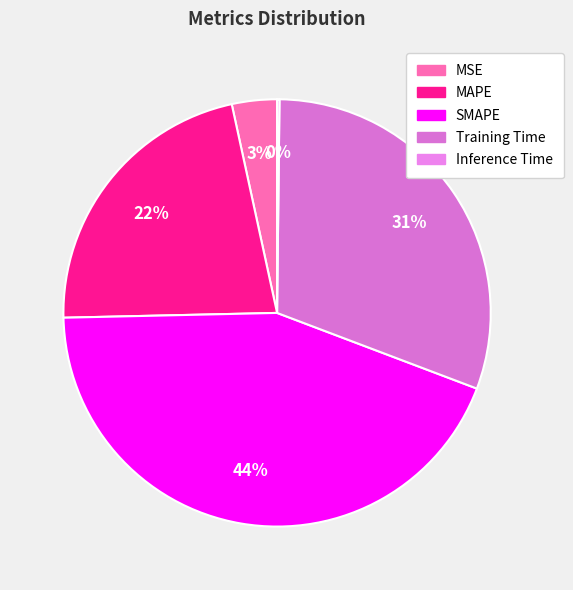

Which category has the smallest portion of the pie?

Inference Time